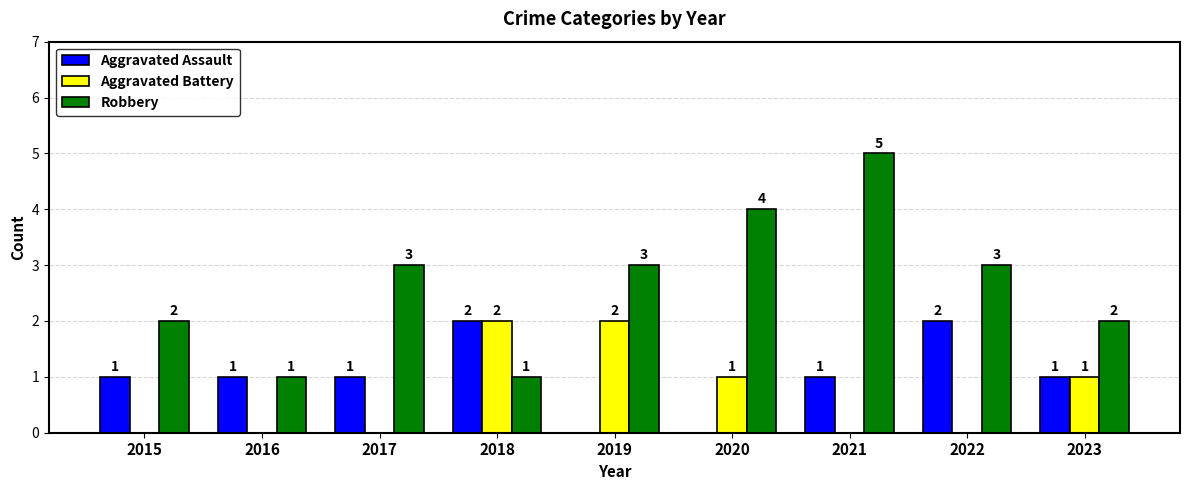

Reading right to left, list all the values displayed in this chart.

Aggravated Assault: 2023=1	2022=2	2021=1	2020=0	2019=0	2018=2	2017=1	2016=1	2015=1
Aggravated Battery: 2023=1	2022=0	2021=0	2020=1	2019=2	2018=2	2017=0	2016=0	2015=0
Robbery: 2023=2	2022=3	2021=5	2020=4	2019=3	2018=1	2017=3	2016=1	2015=2